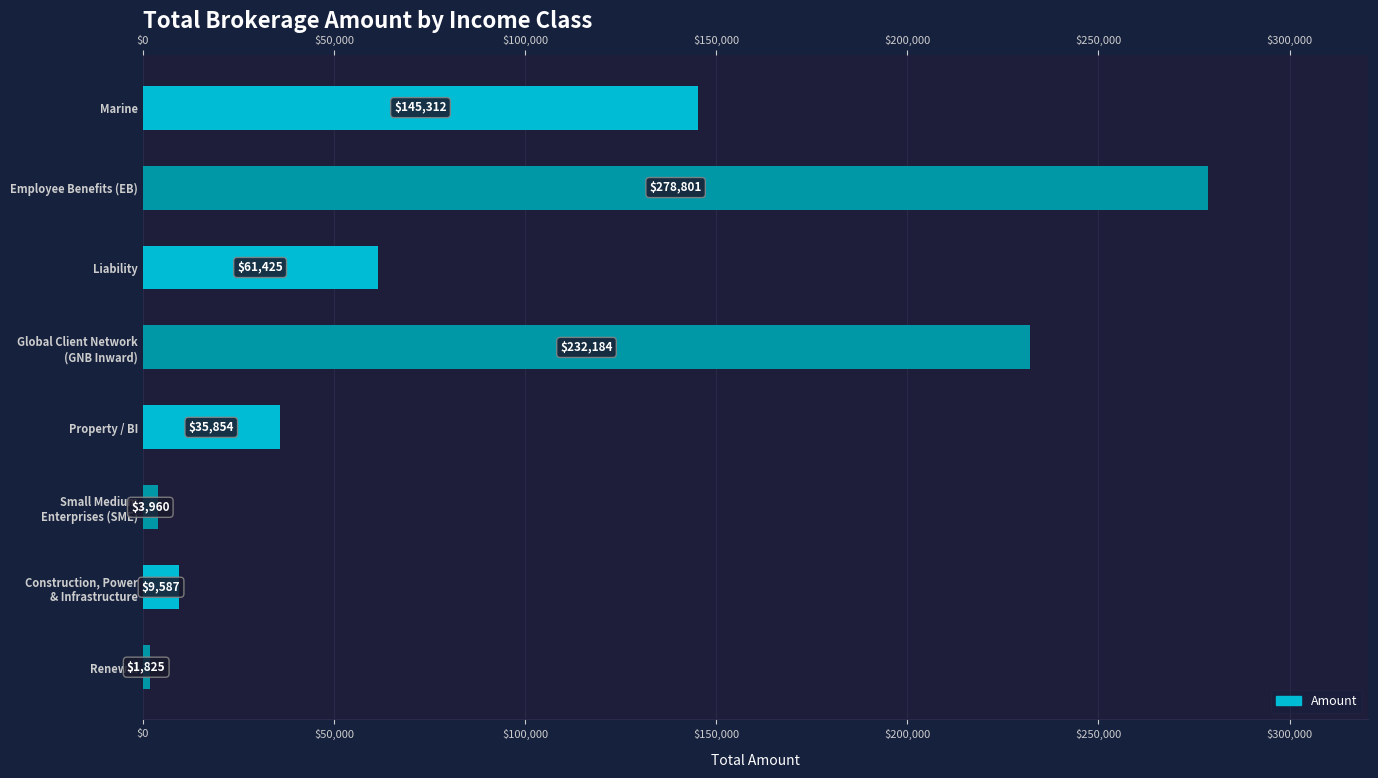

Between Property / BI and Renewal, which is larger?

Property / BI